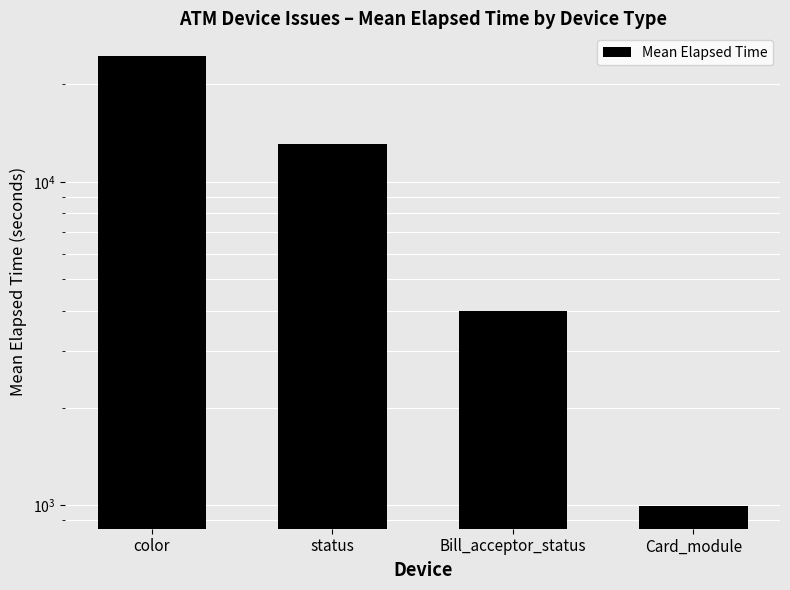

Reading left to right, list all the values displayed in this chart.

color=24513.5	status=13108.8	Bill_acceptor_status=3985.0	Card_module=994.4